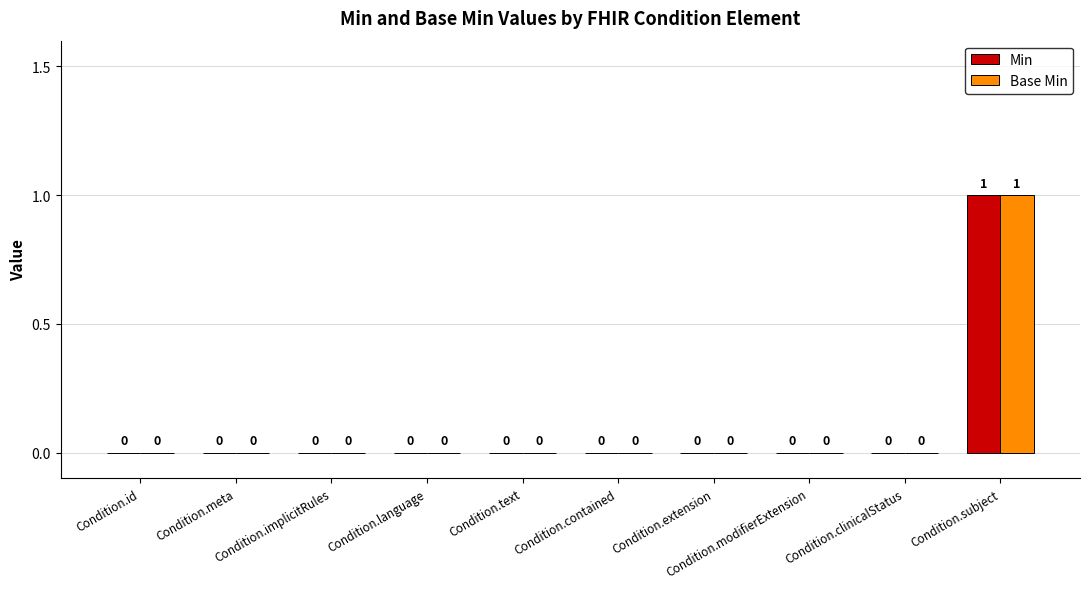

How many Min values are between 0 and 1?

10